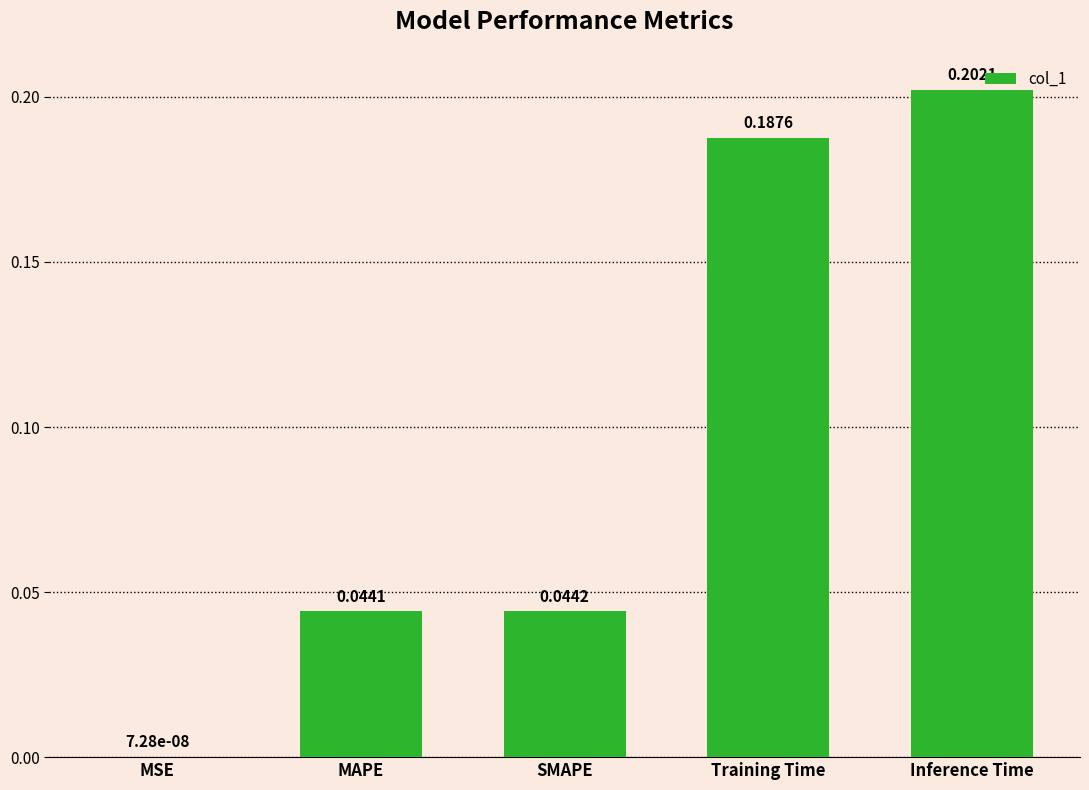

Between MAPE and Inference Time, which is larger?

Inference Time